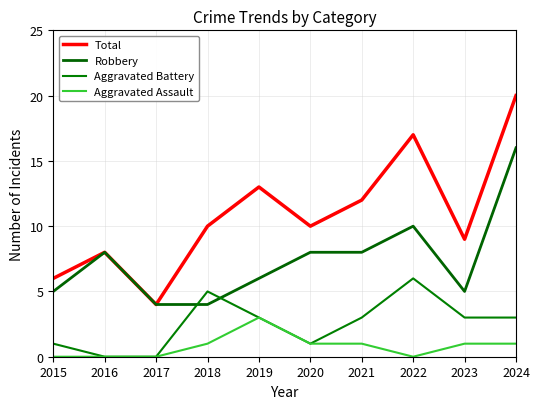

What are all the series names shown in the legend?

Total, Robbery, Aggravated Battery, Aggravated Assault